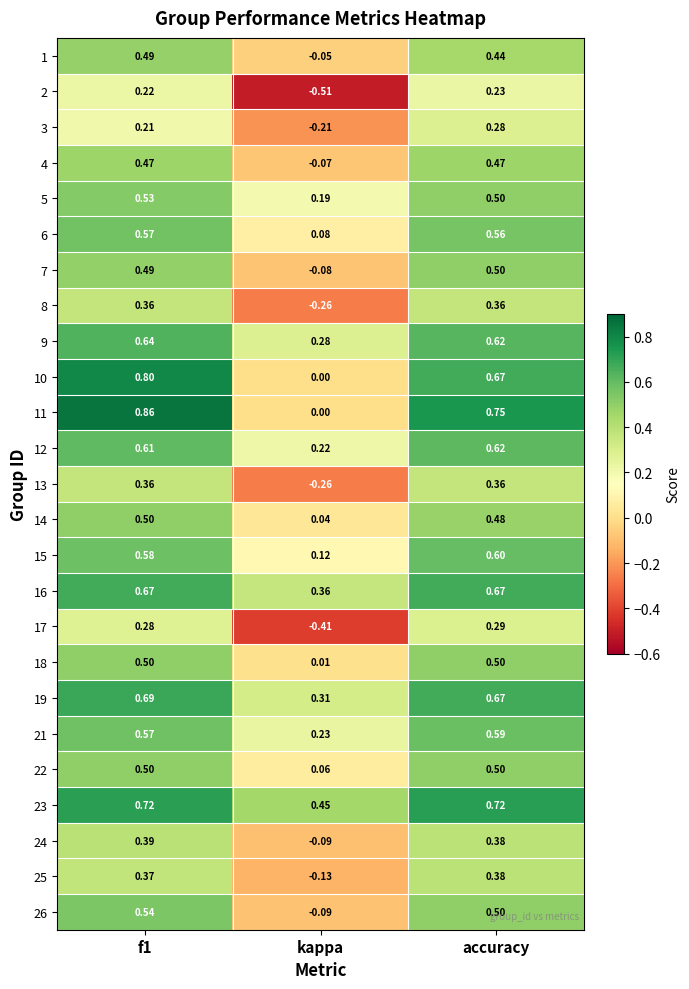

Which category has the lowest value in the 22 series?

kappa